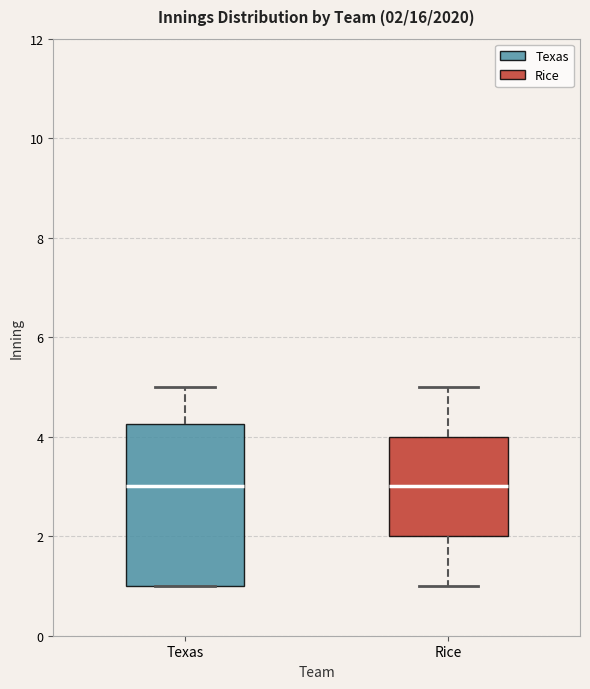

Comparing the boxes themselves (not the whiskers), which one is the tallest?

Texas